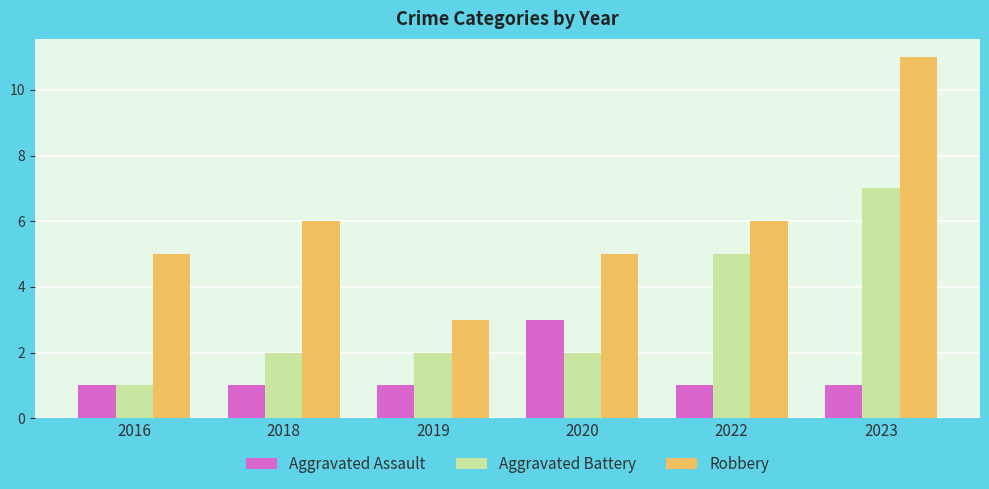

At which label does Robbery reach its peak?

2023